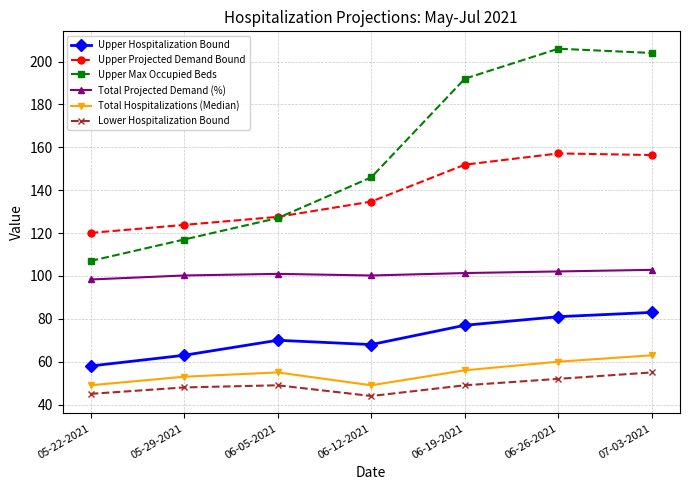

True or false: Upper Projected Demand Bound and Total Projected Demand (%) intersect in this chart.

False